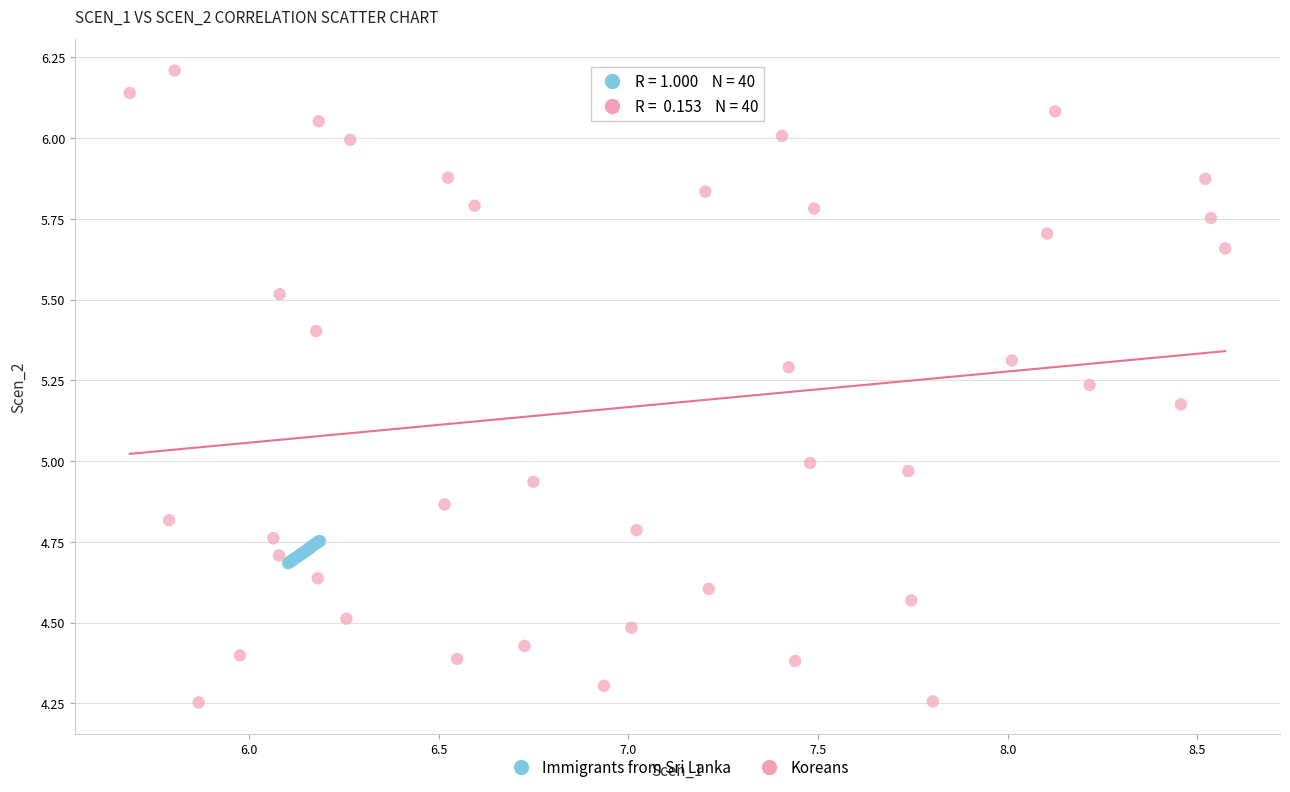

Which series reaches the minimum Y coordinate?

Koreans